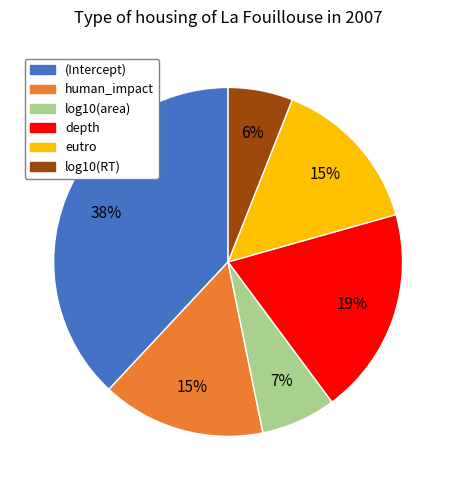

To the nearest percent, what percentage of the pie is human_impact?

15%